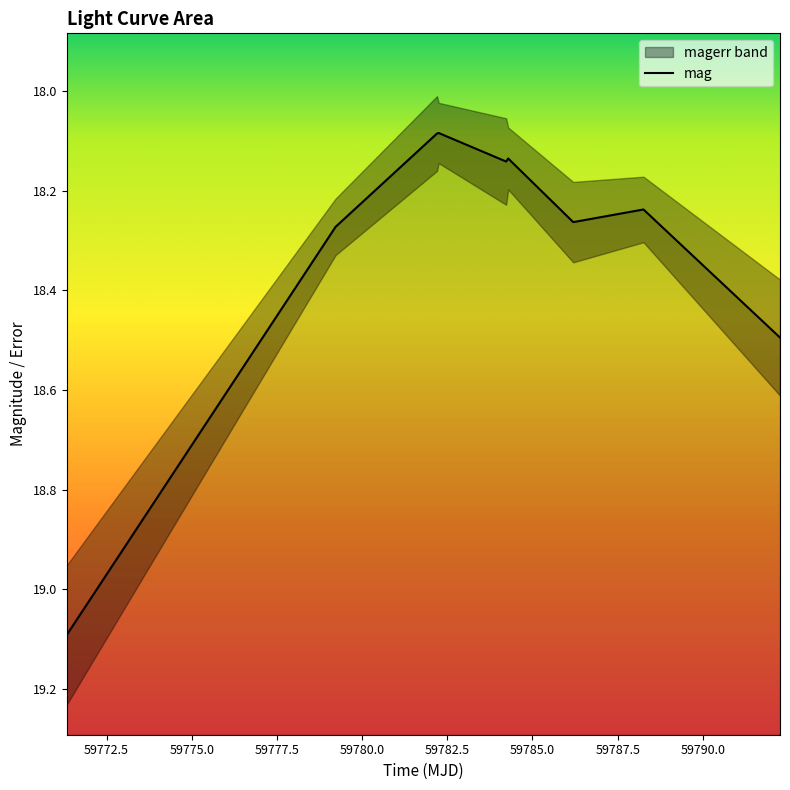

Approximately how many times larger is the value at 59784.28702550009 compared to 59792.264548600186?

1.0